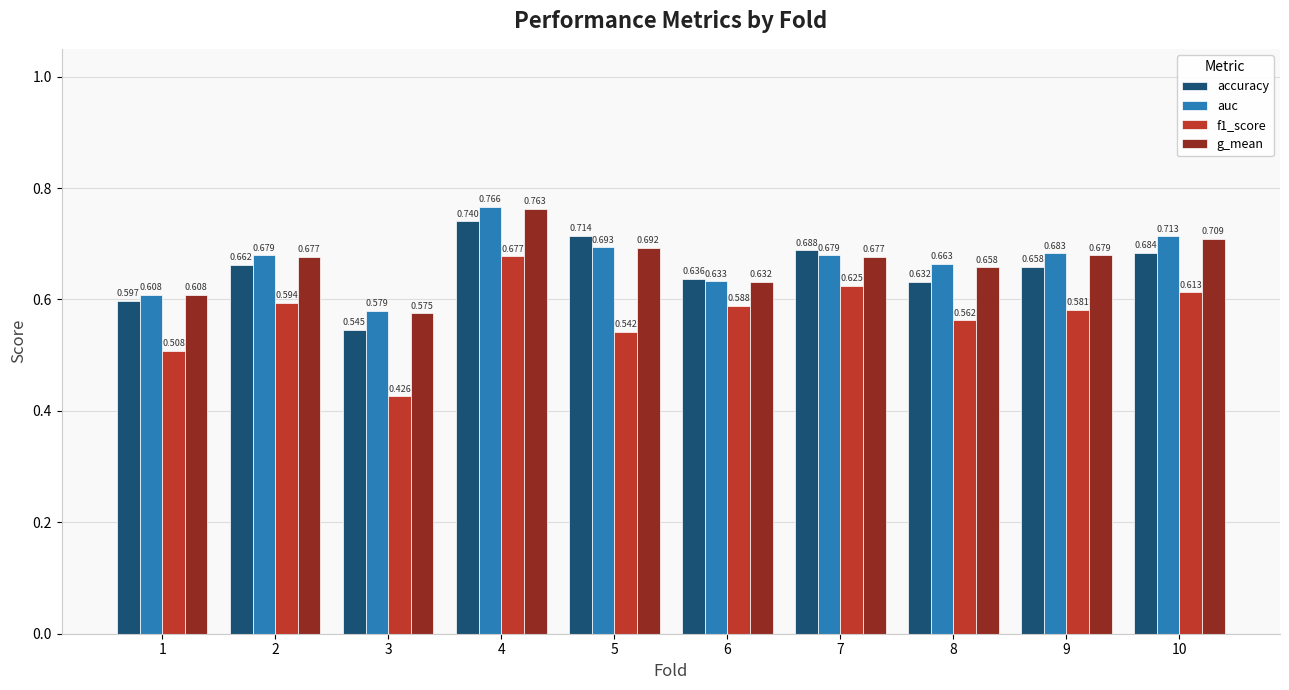

Between 1 and 9, which series saw the biggest shift?

auc